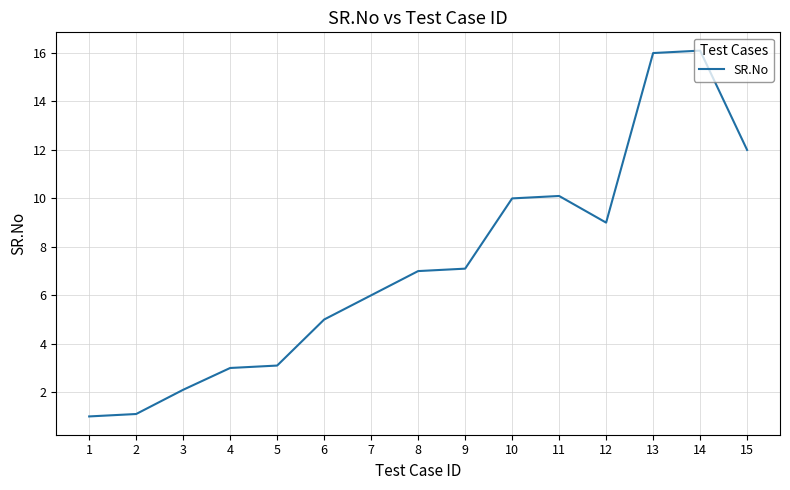

What is the difference between the values at 13 and 10?

6.0